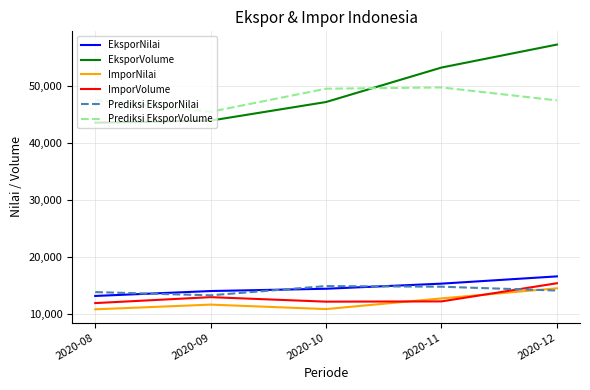

What is the maximum value shown in the chart?

57324.0